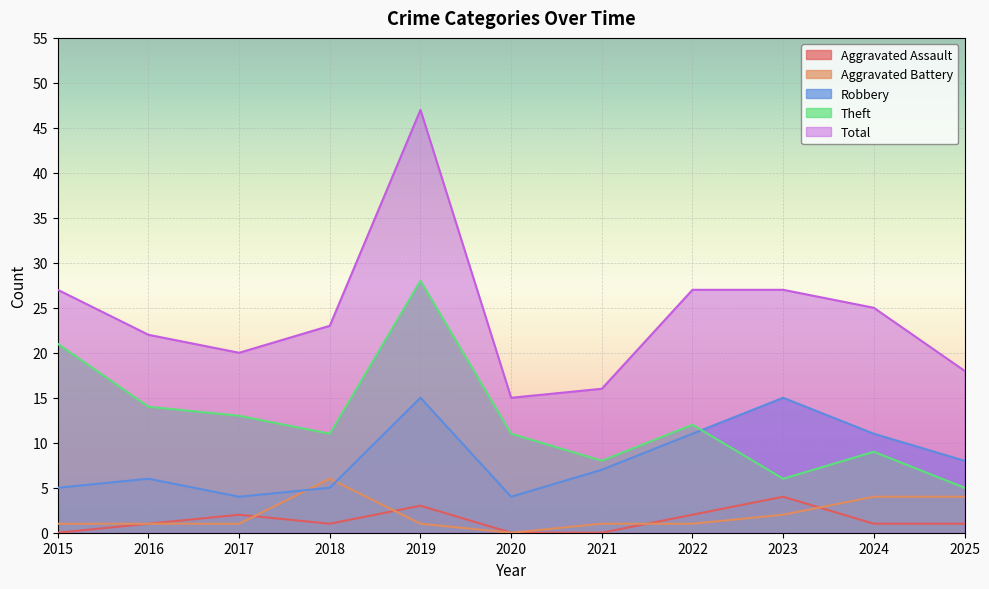

What is the spread (max minus min) of values at 2016?

21